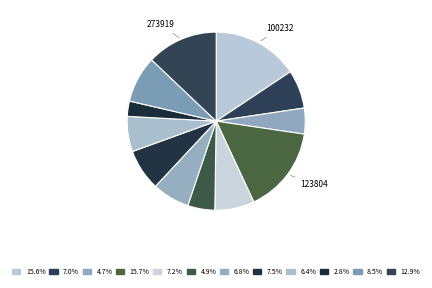

Count the number of slices in the pie.

12